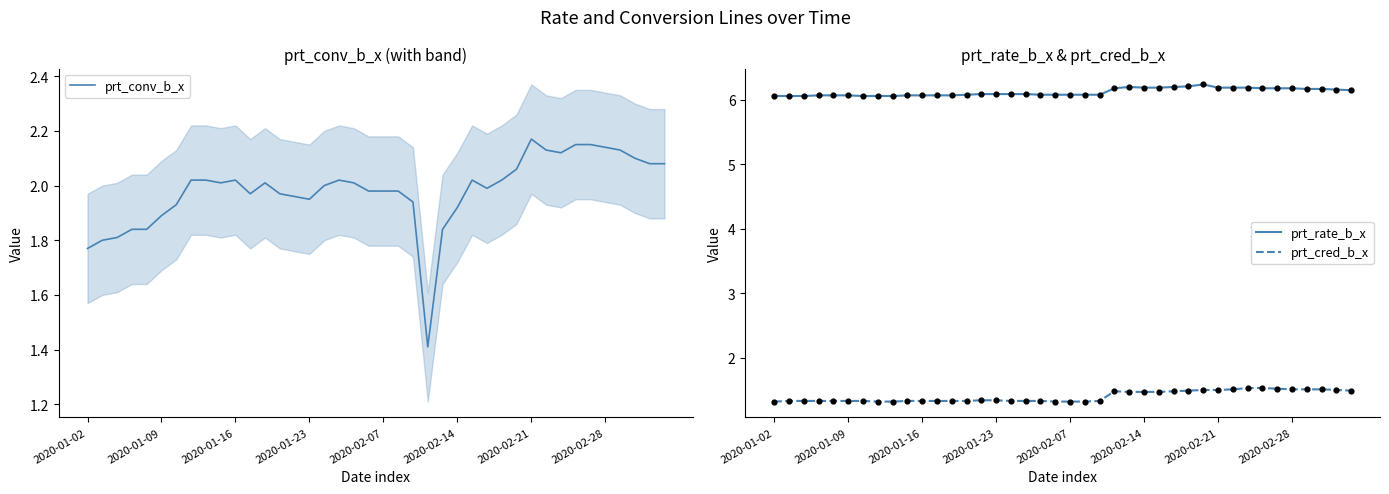

What are all the series names shown in the legend?

prt_conv_b_x, prt_rate_b_x, prt_cred_b_x